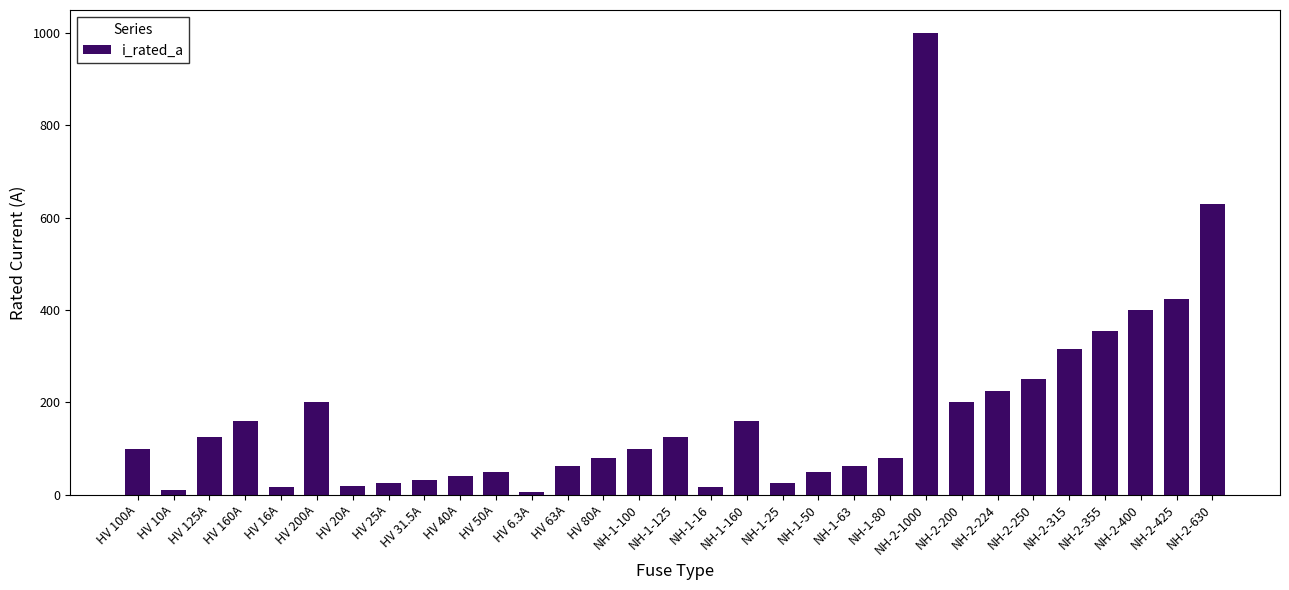

What is the label of the 11th bar from the left?

HV 50A